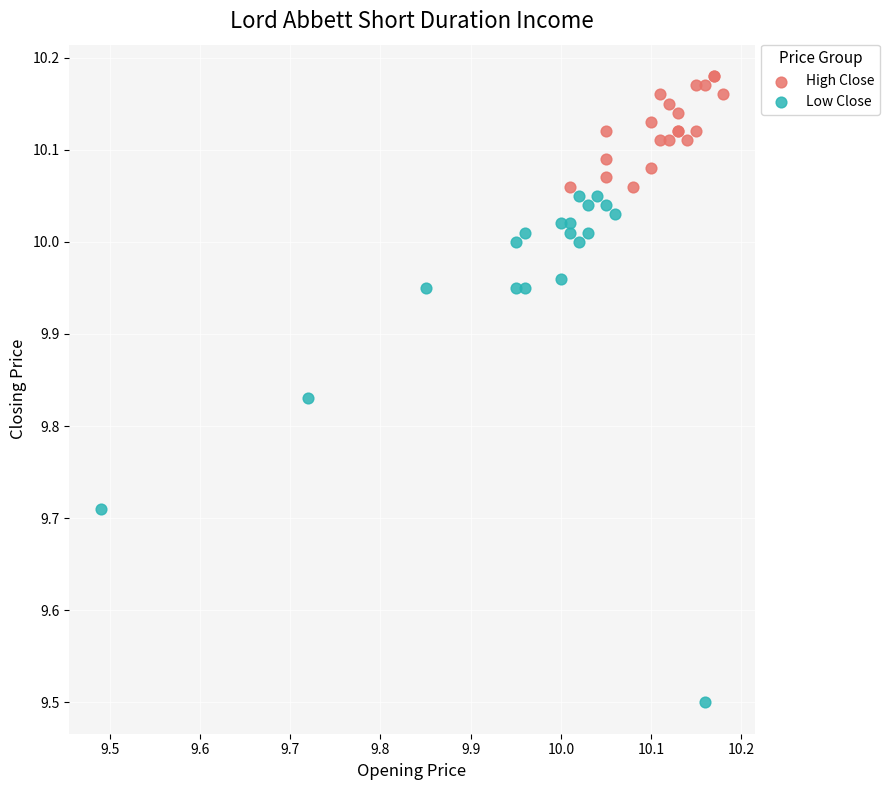

Which series has the widest spread of Y values?

Low Close